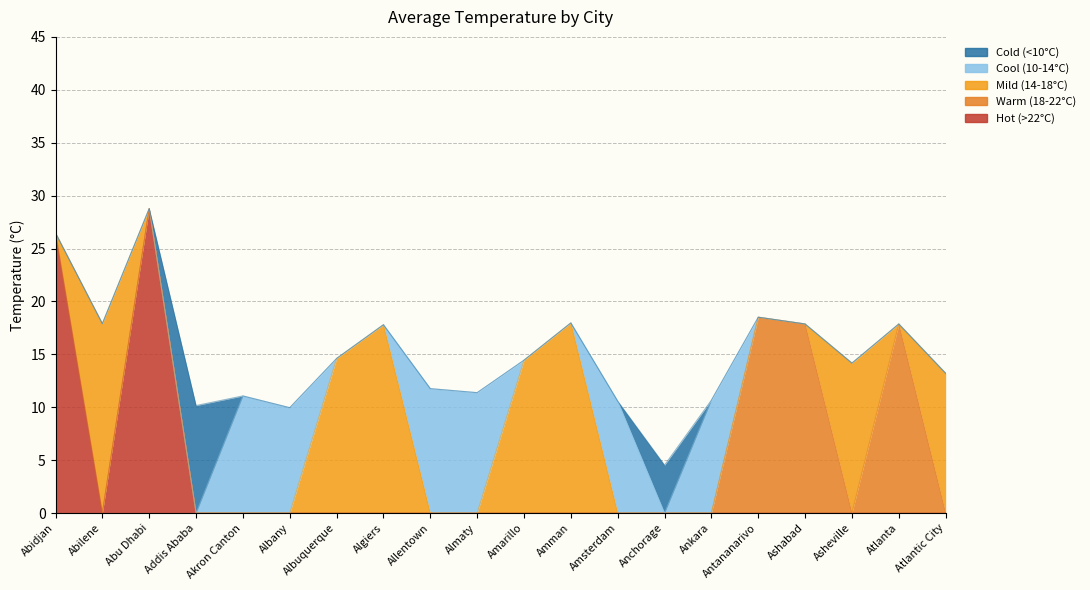

List the series in order of their peak value, lowest first.

Cold (<10°C), Cool (10-14°C), Mild (14-18°C), Warm (18-22°C), Hot (>22°C)